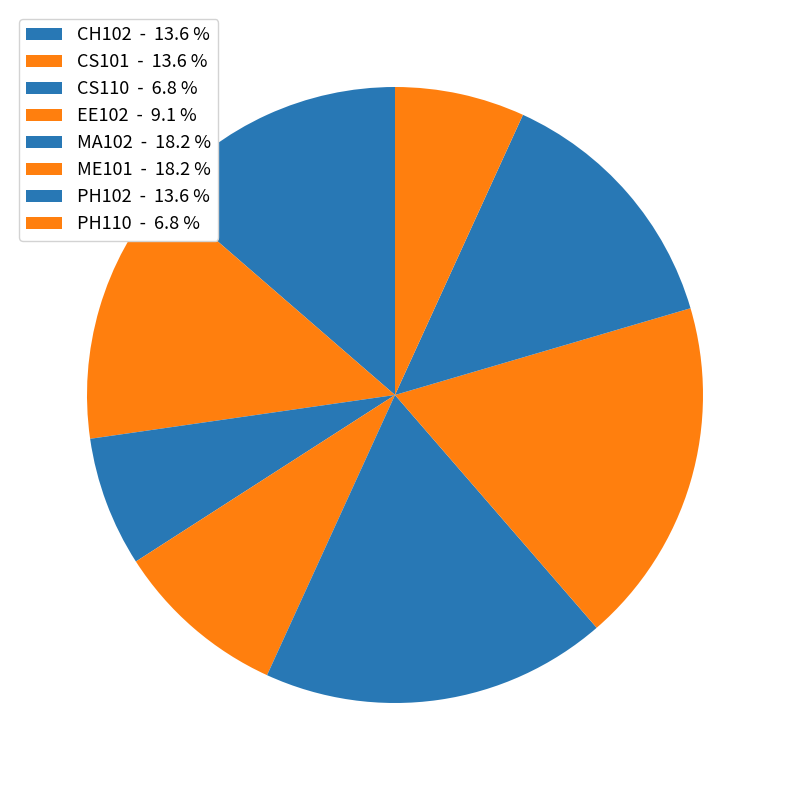

How many slices are in this pie chart?

8